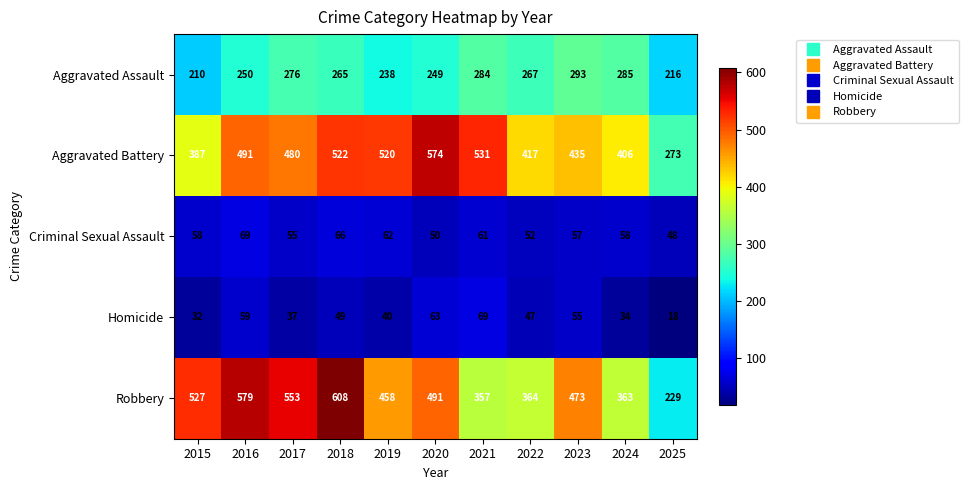

At which label is Robbery closest to 418?

2019